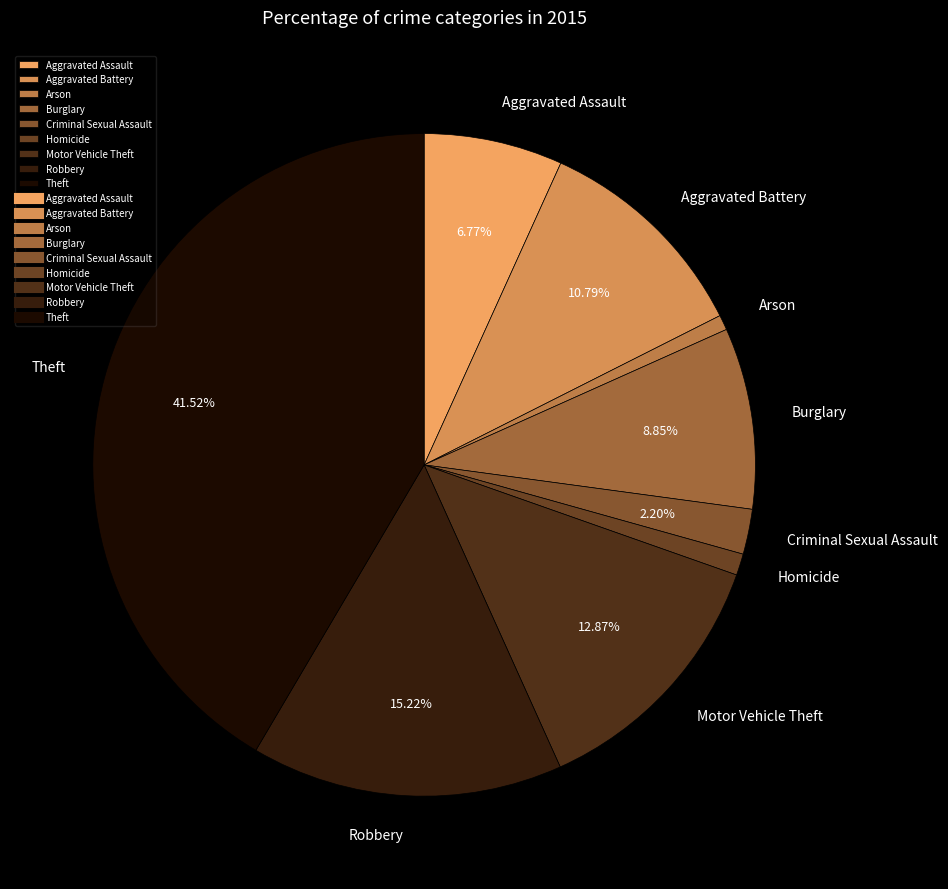

Does any single category account for the majority?

No